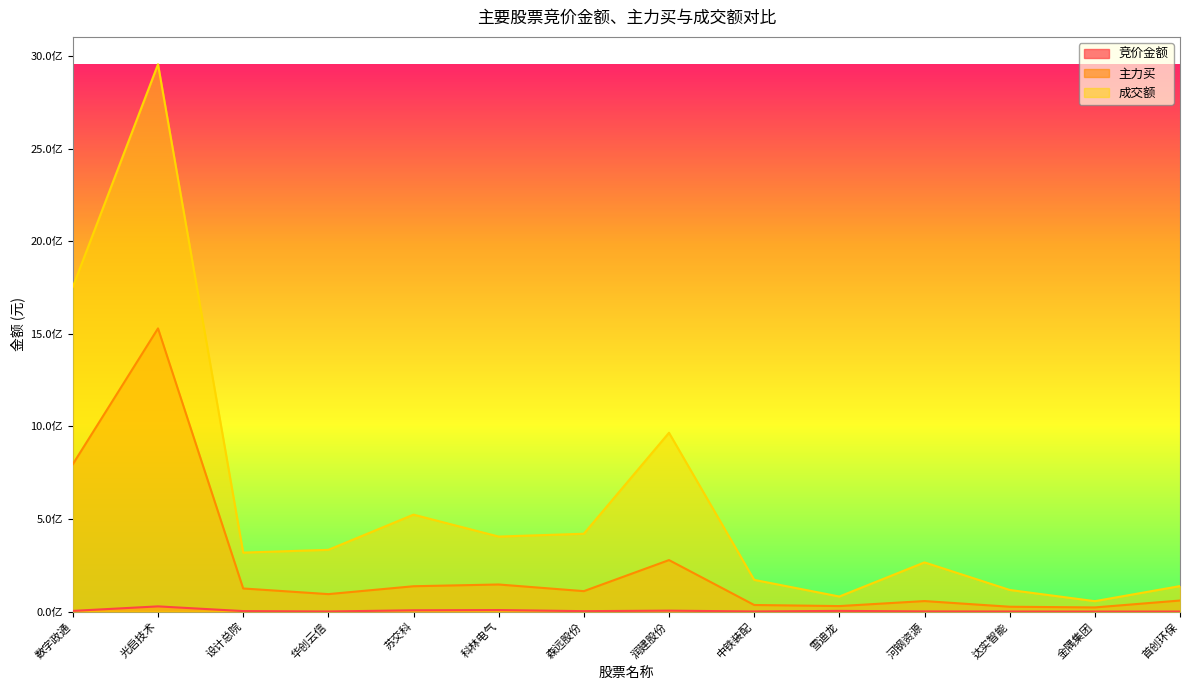

Rank the categories by 竞价金额 value from highest to lowest.

光启技术, 科林电气, 苏交科, 润建股份, 雪迪龙, 数字政通, 设计总院, 森远股份, 河钢资源, 中铁装配, 华创云信, 达实智能, 首创环保, 金隅集团